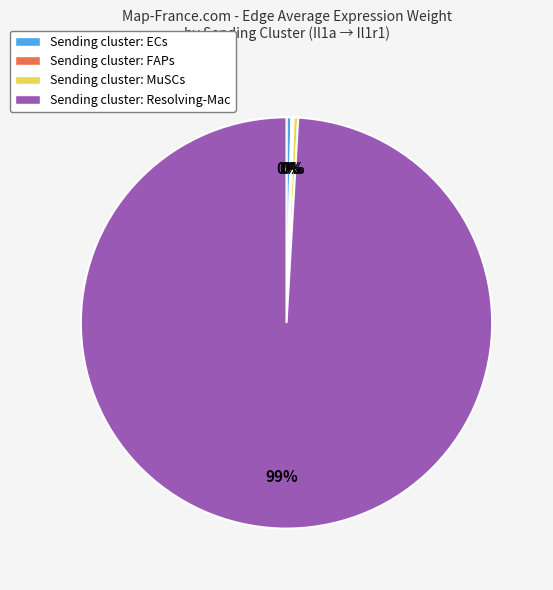

Which category has the biggest portion of the pie?

Sending cluster: Resolving-Mac